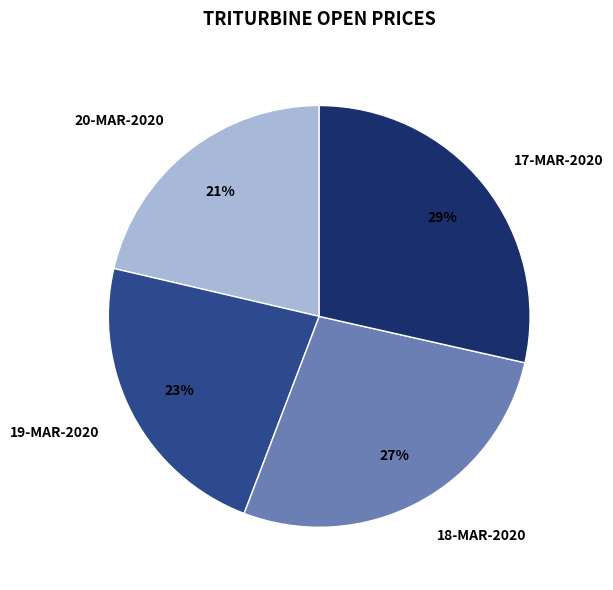

Rank the categories by value from highest to lowest.

17-MAR-2020, 18-MAR-2020, 19-MAR-2020, 20-MAR-2020